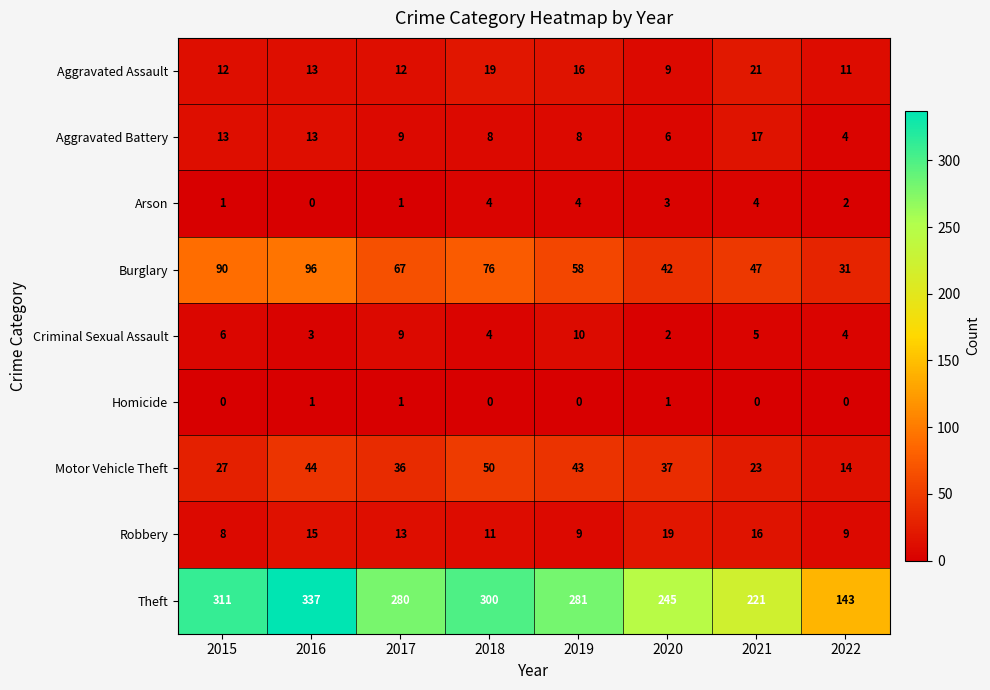

What is the difference between the highest and lowest values at 2019?

281